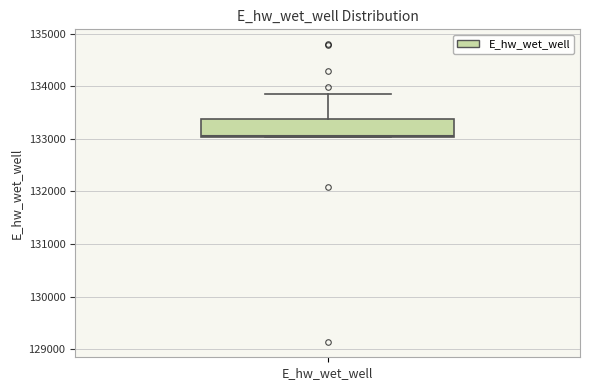

Where does the median line of the box for E_hw_wet_well sit on the y-axis? The values are not printed on the chart, so give them approximately, as read against the axis.

133100